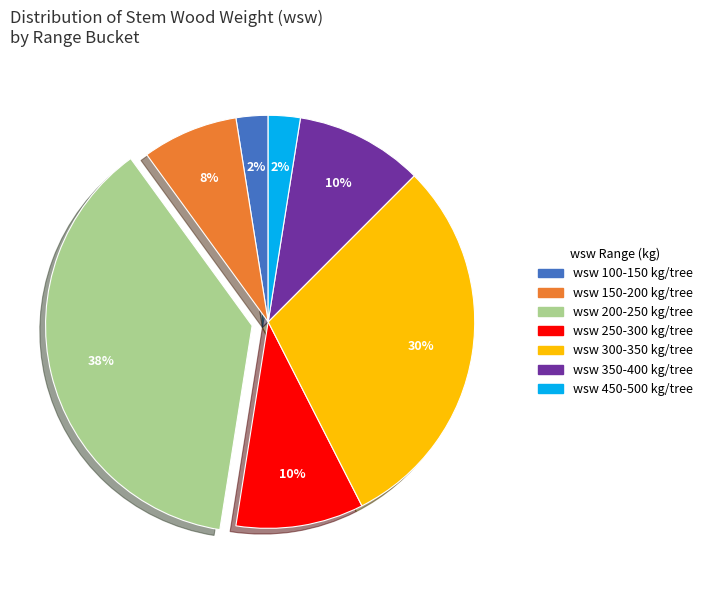

Does any single category account for the majority?

No